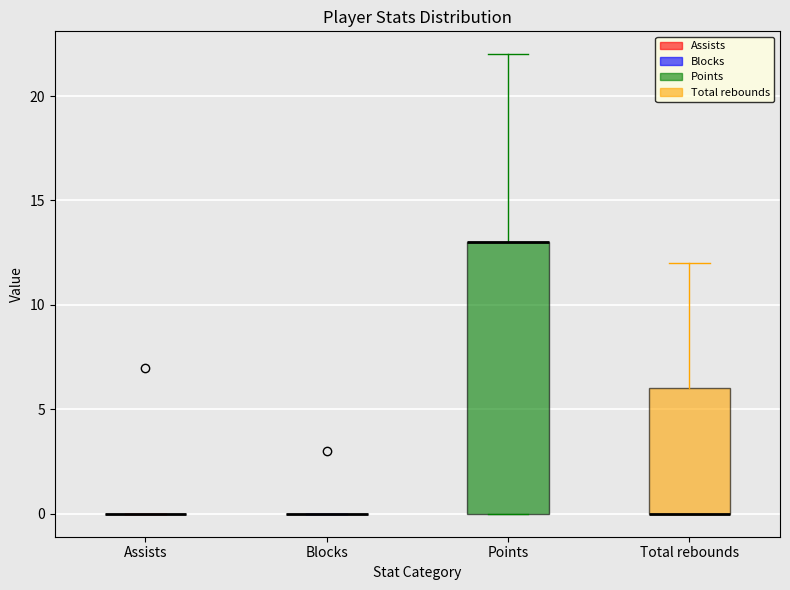

Comparing the boxes themselves (not the whiskers), which one is the tallest?

Points